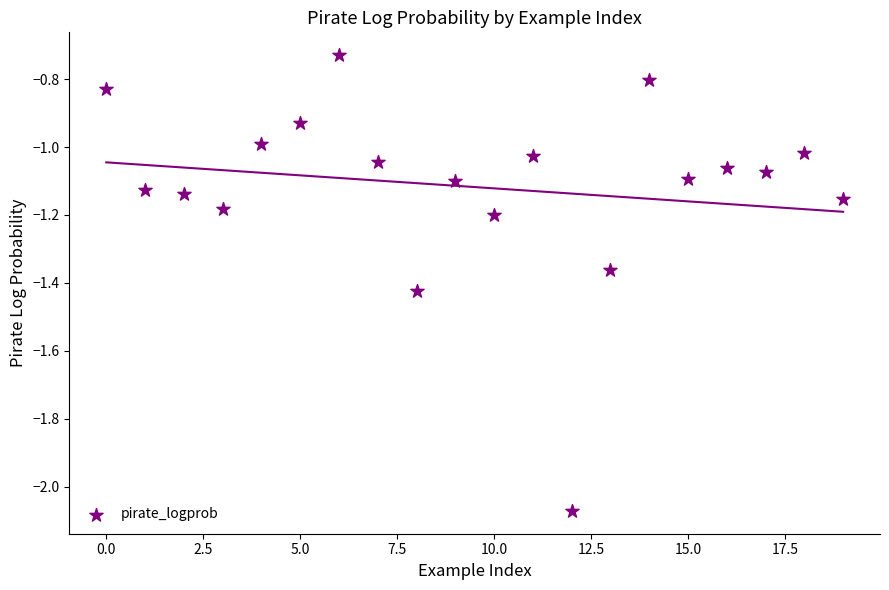

What is the range of Y values (max minus min)?

1.3